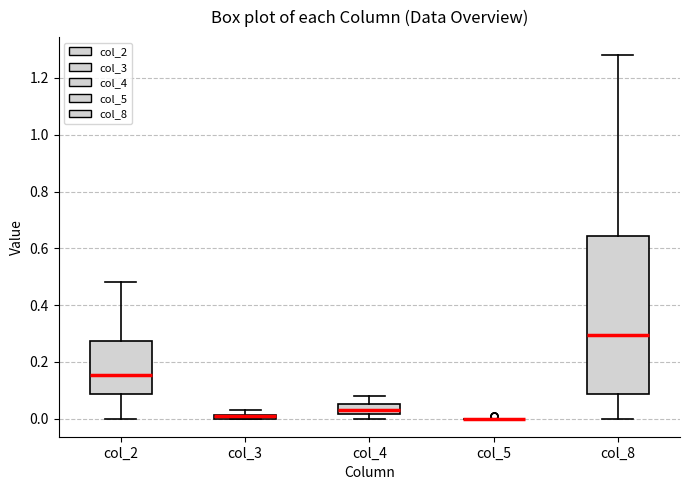

Which box is the tallest, from its lower edge to its upper edge?

col_8